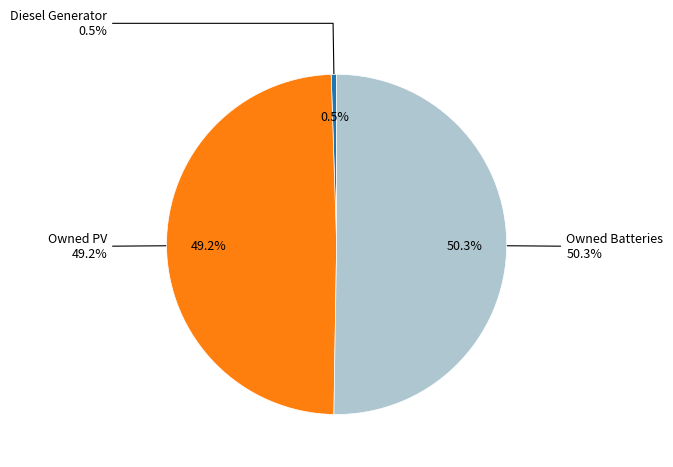

True or false: Owned Batteries accounts for 41% of the total.

False